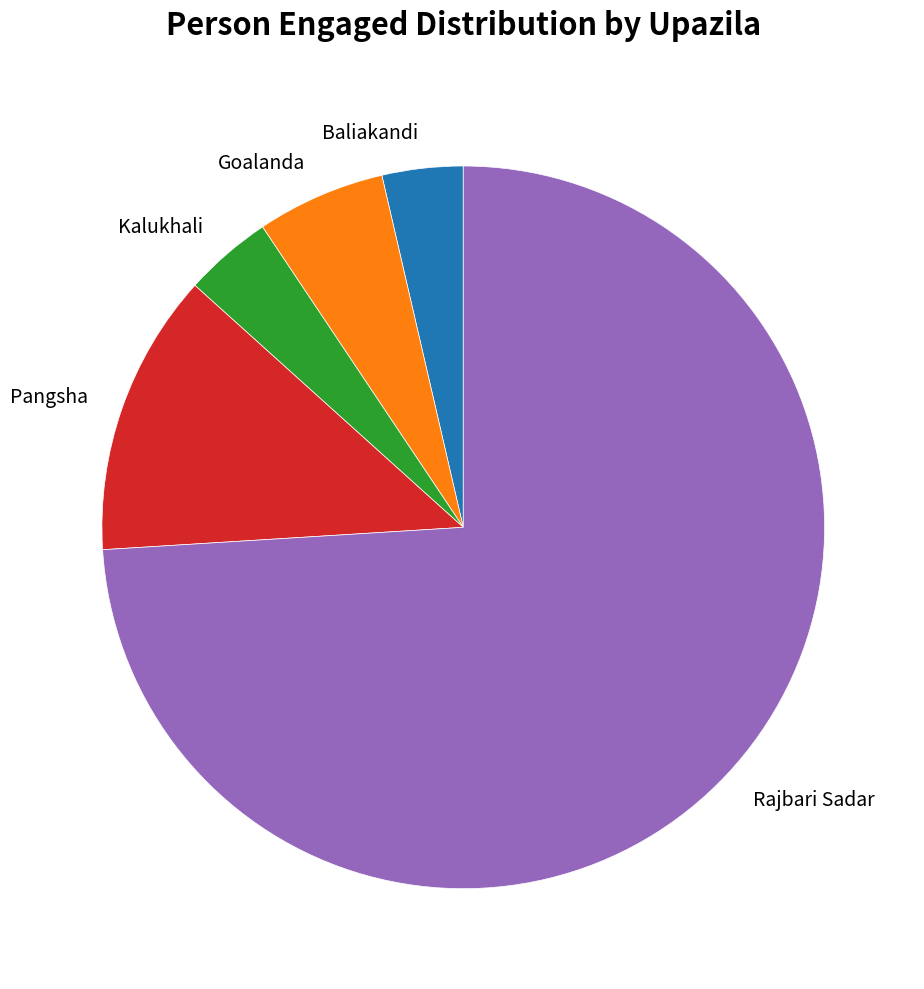

Is the sum of Goalanda and Baliakandi greater than half?

No